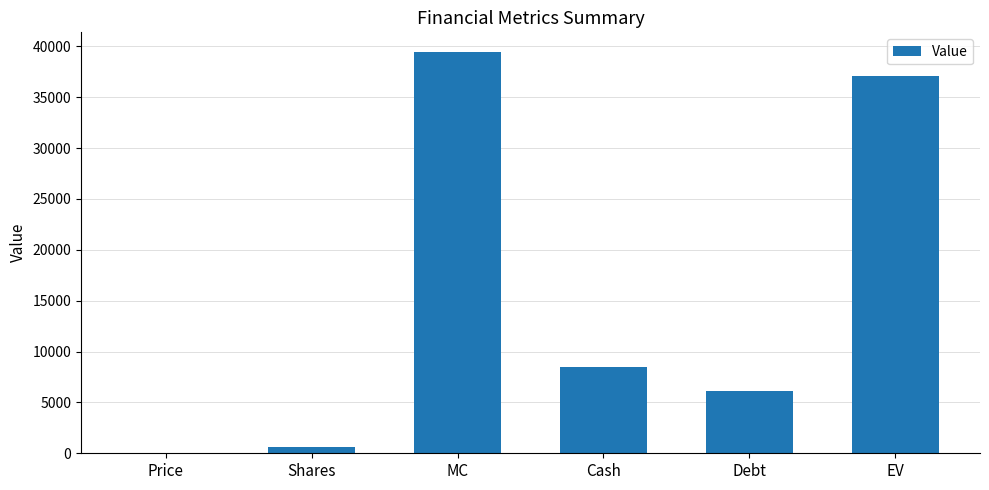

What is the sum of all values?

91680.2